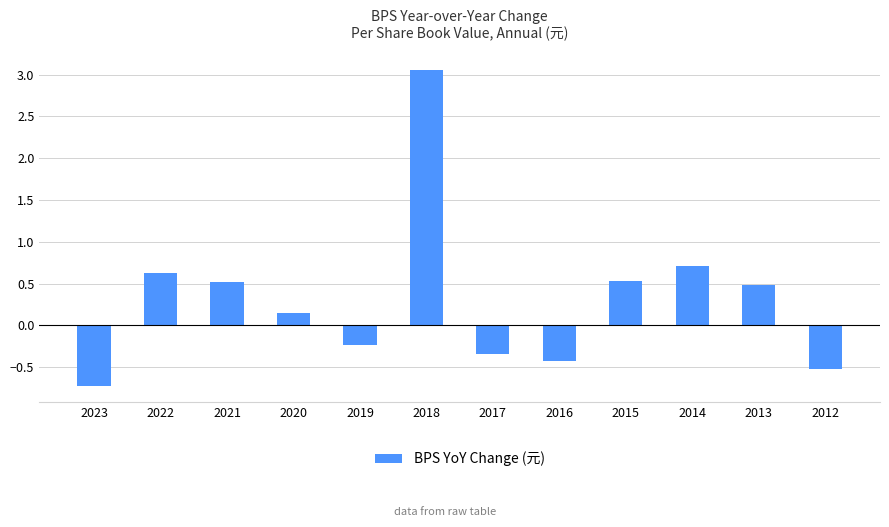

How many distinct data groups are displayed?

1